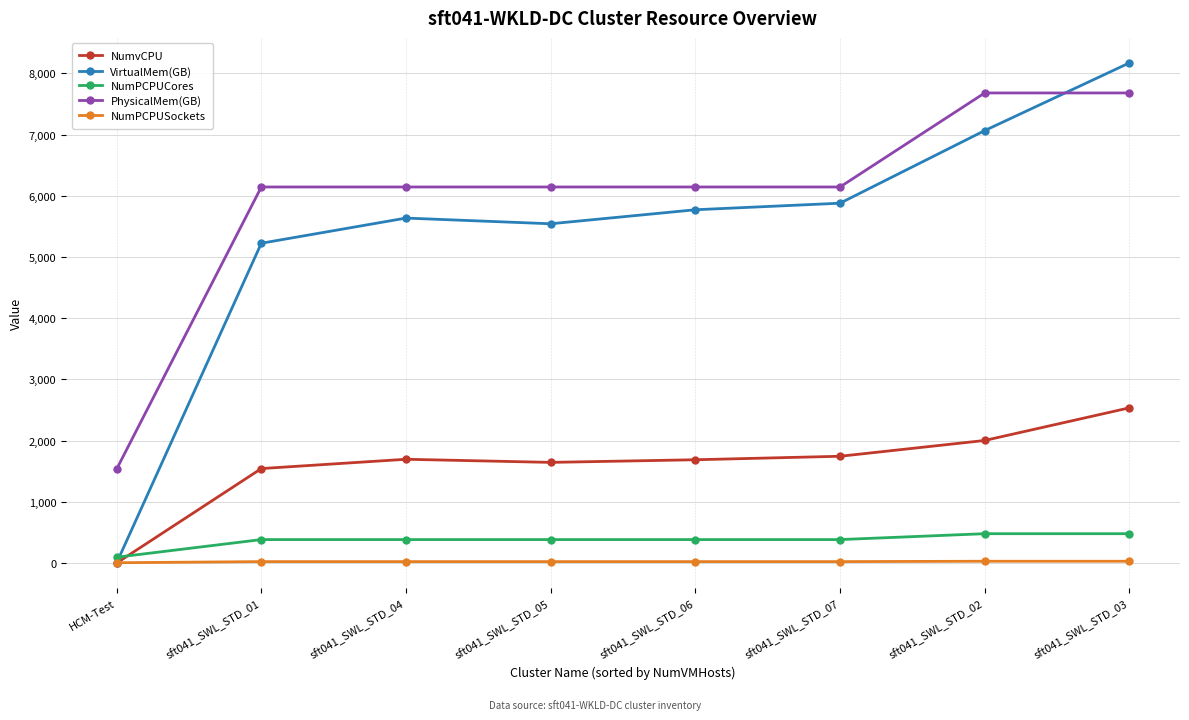

Where is VirtualMem(GB) nearest to the value 4087?

sft041_SWL_STD_01